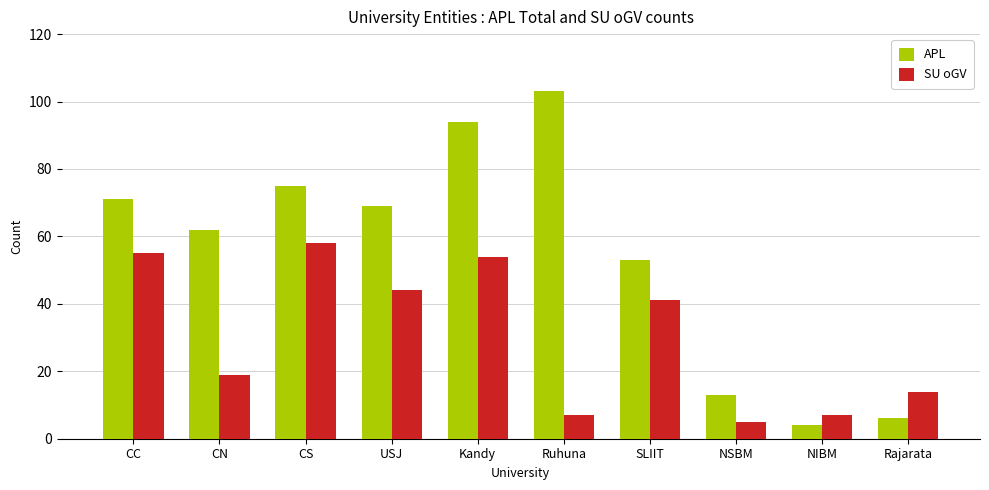

Is it true that APL equals 28 at SLIIT?

False